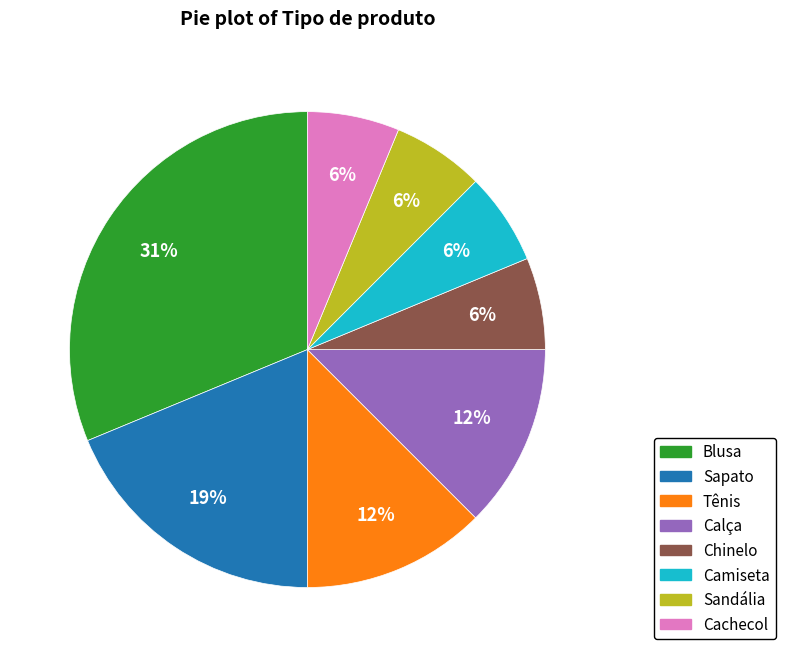

To the nearest percent, what portion does Camiseta represent?

6%